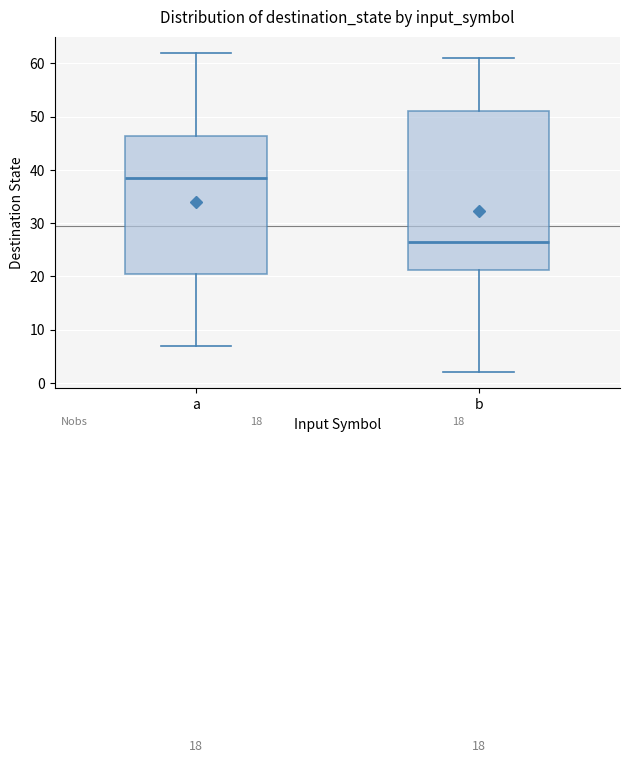

Reading left to right, transcribe this box plot: for each box, give where its median line is, the range the box spans, and where its two whiskers end, as read against the y-axis. The values are not printed on the chart, so give them approximately, as read against the axis.

a: median 39, box 21 to 46, whiskers 7 to 62
b: median 27, box 21 to 51, whiskers 2 to 61